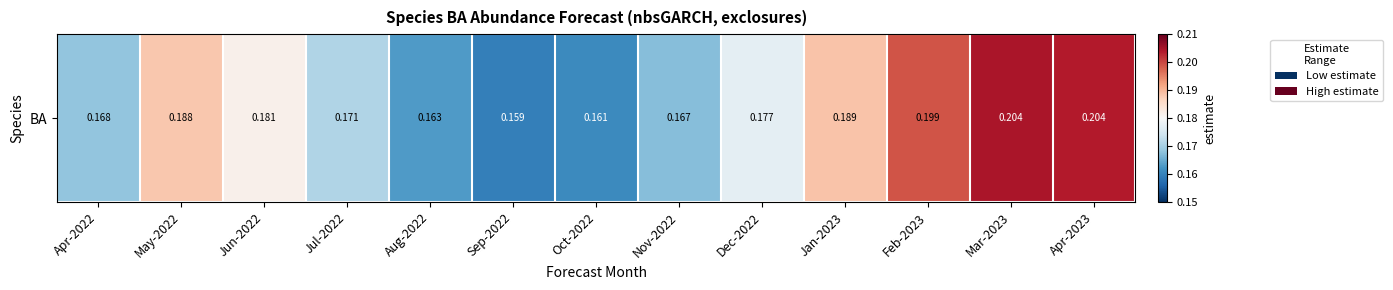

What is the average value?

0.2